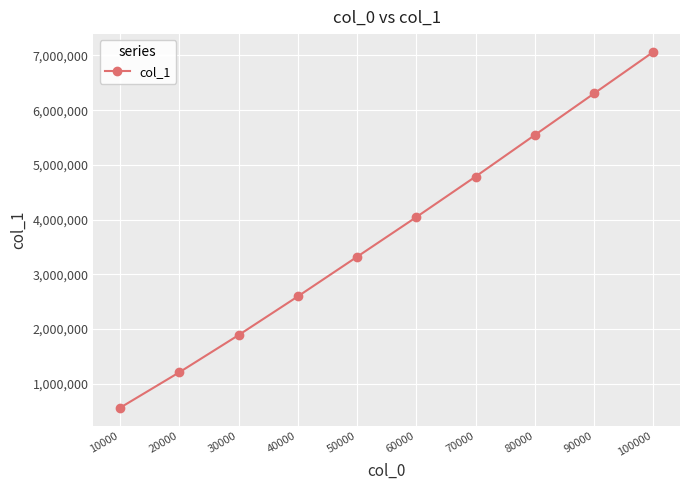

Read the value at 10000.

559207